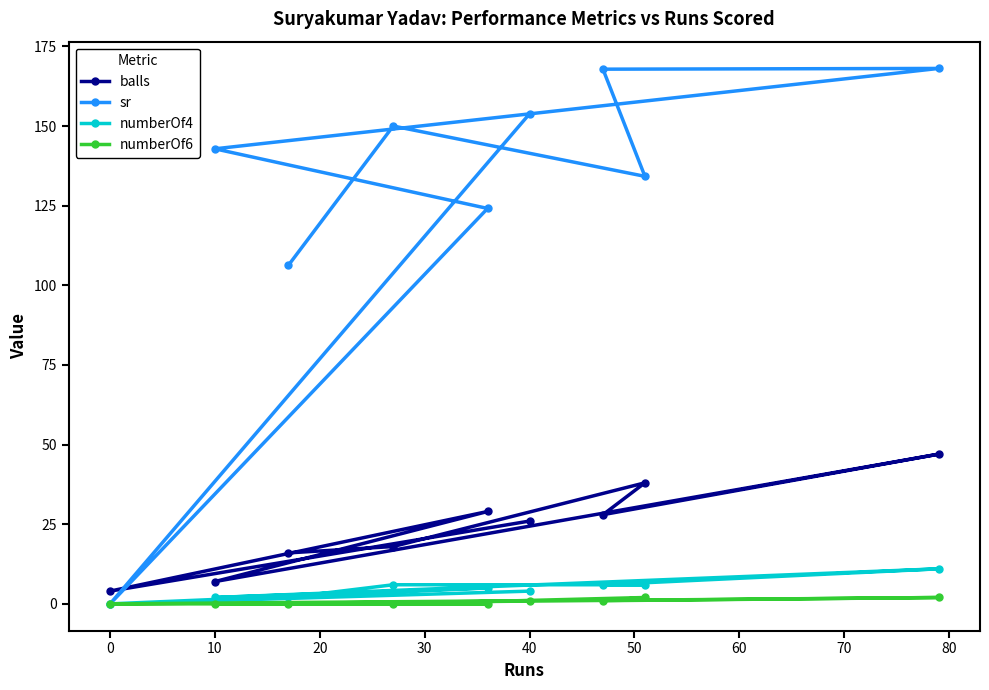

How many categories are shown in the chart?

9